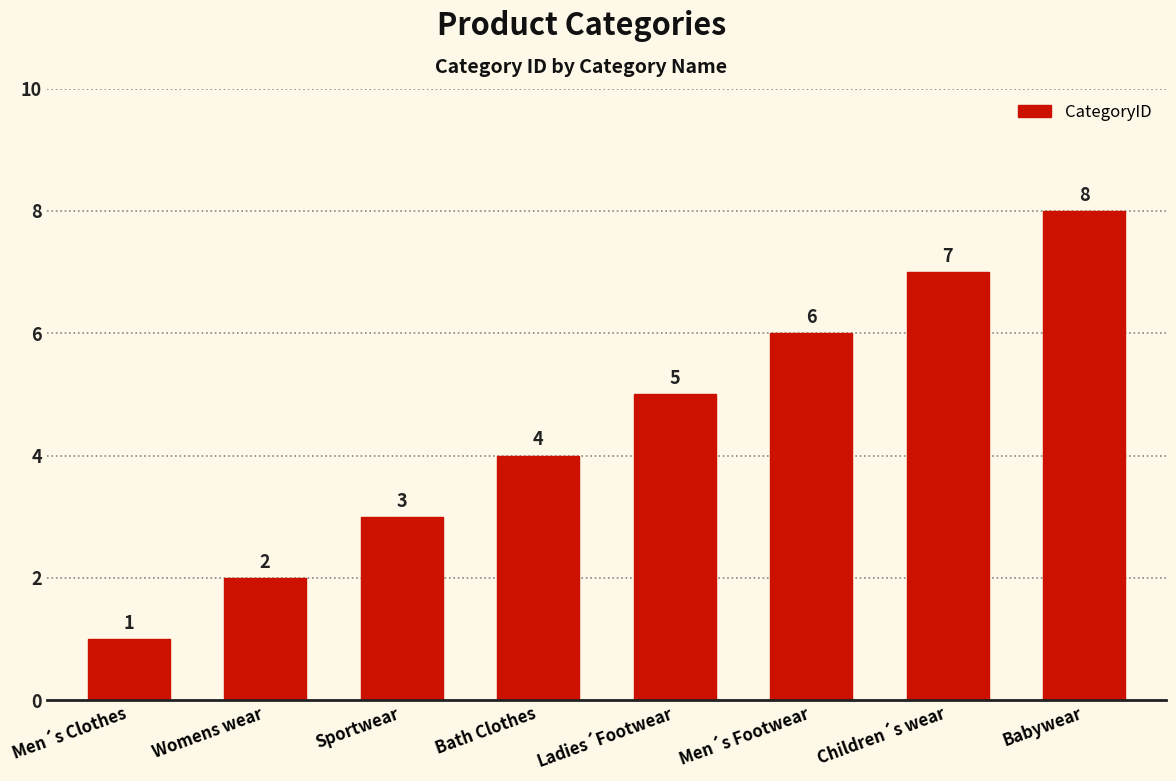

Reading left to right, what are all the values shown in this chart?

1	2	3	4	5	6	7	8